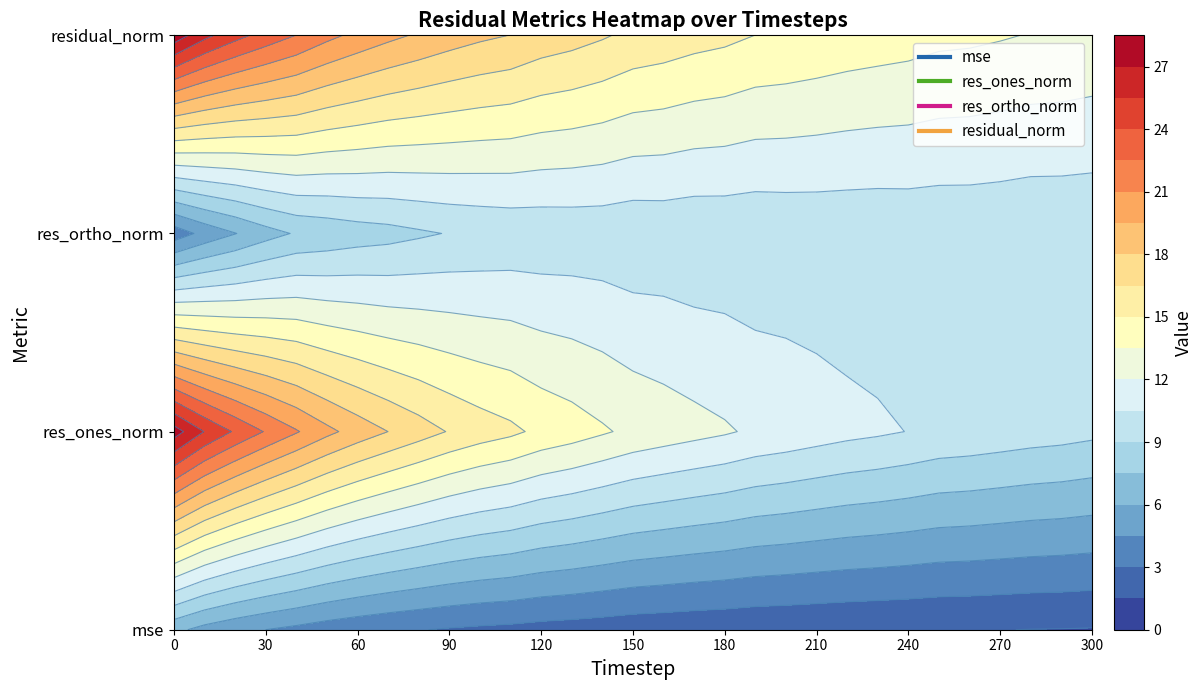

What is the sum of all residual_norm values?

543.2